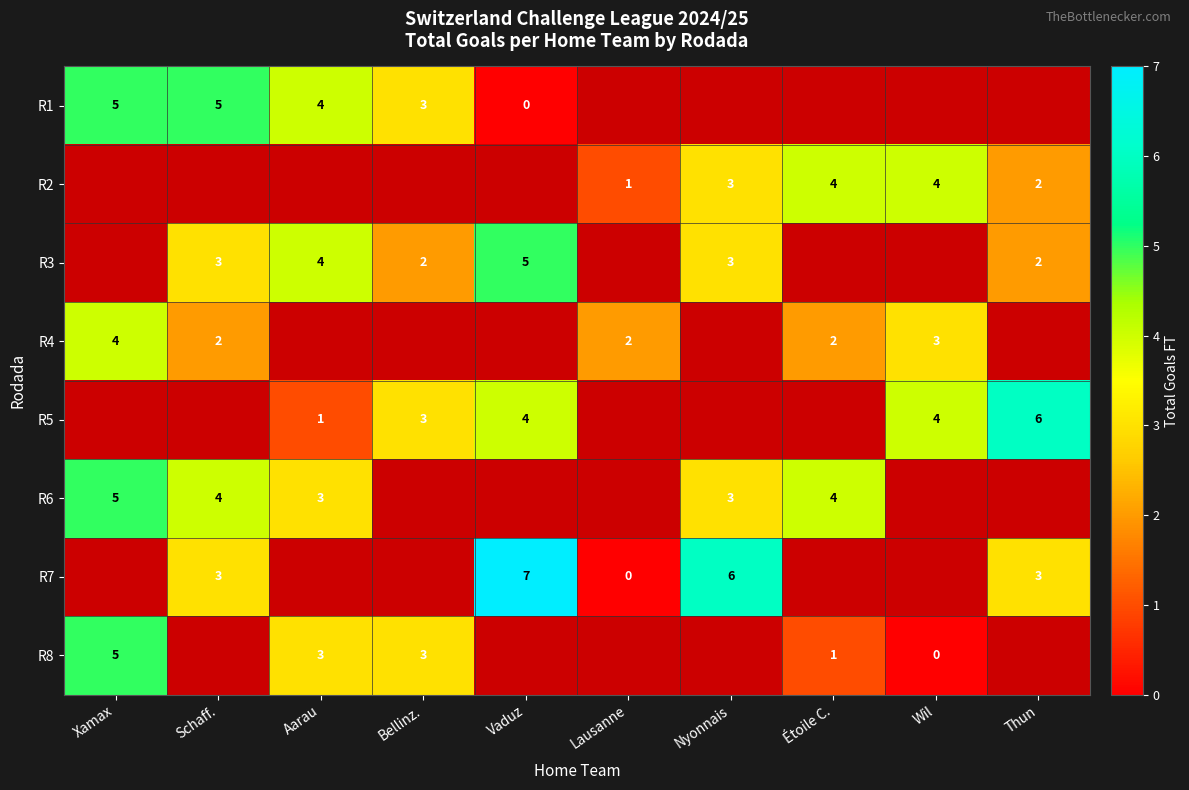

Between Vaduz and Xamax, which is larger?

Xamax